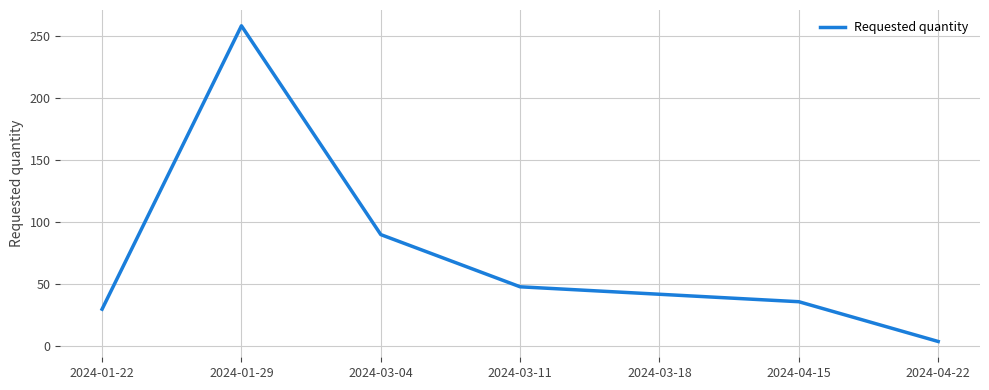

The value at 2024-03-04 is 90. True or false?

True